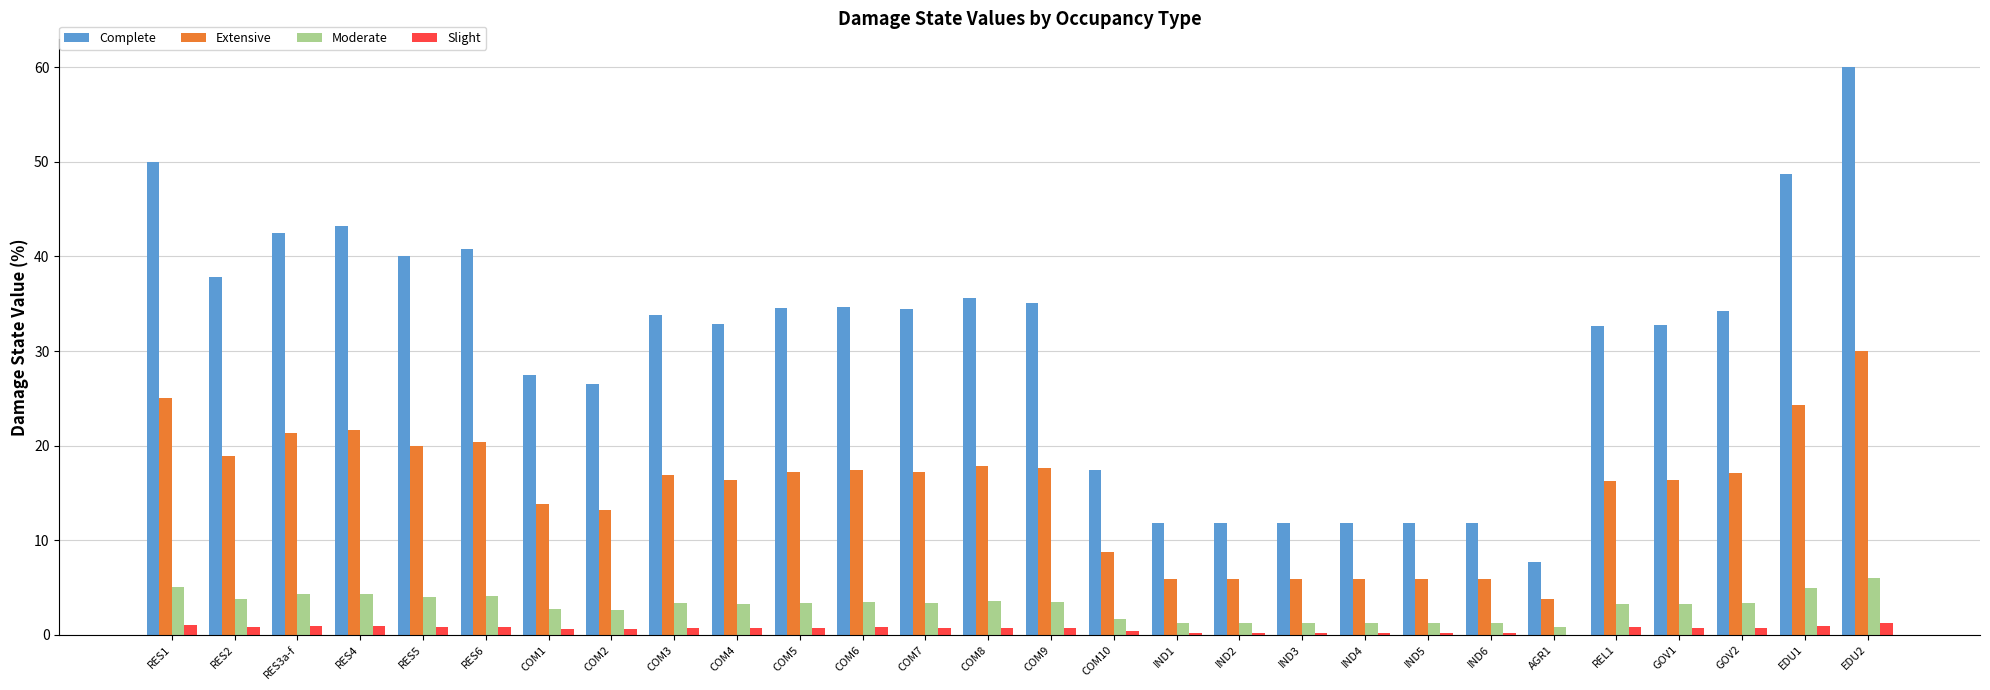

Which series changed the most between COM4 and IND2?

Complete